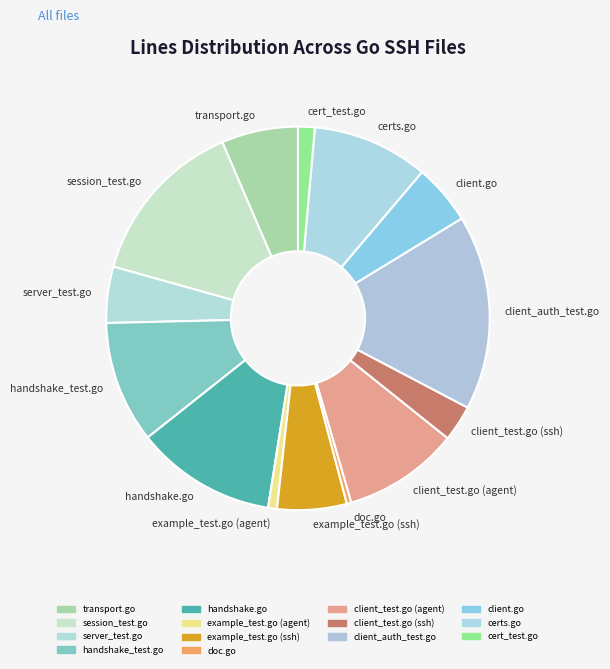

What is the ratio of the value at handshake.go to the value at client_test.go (ssh)?

3.9